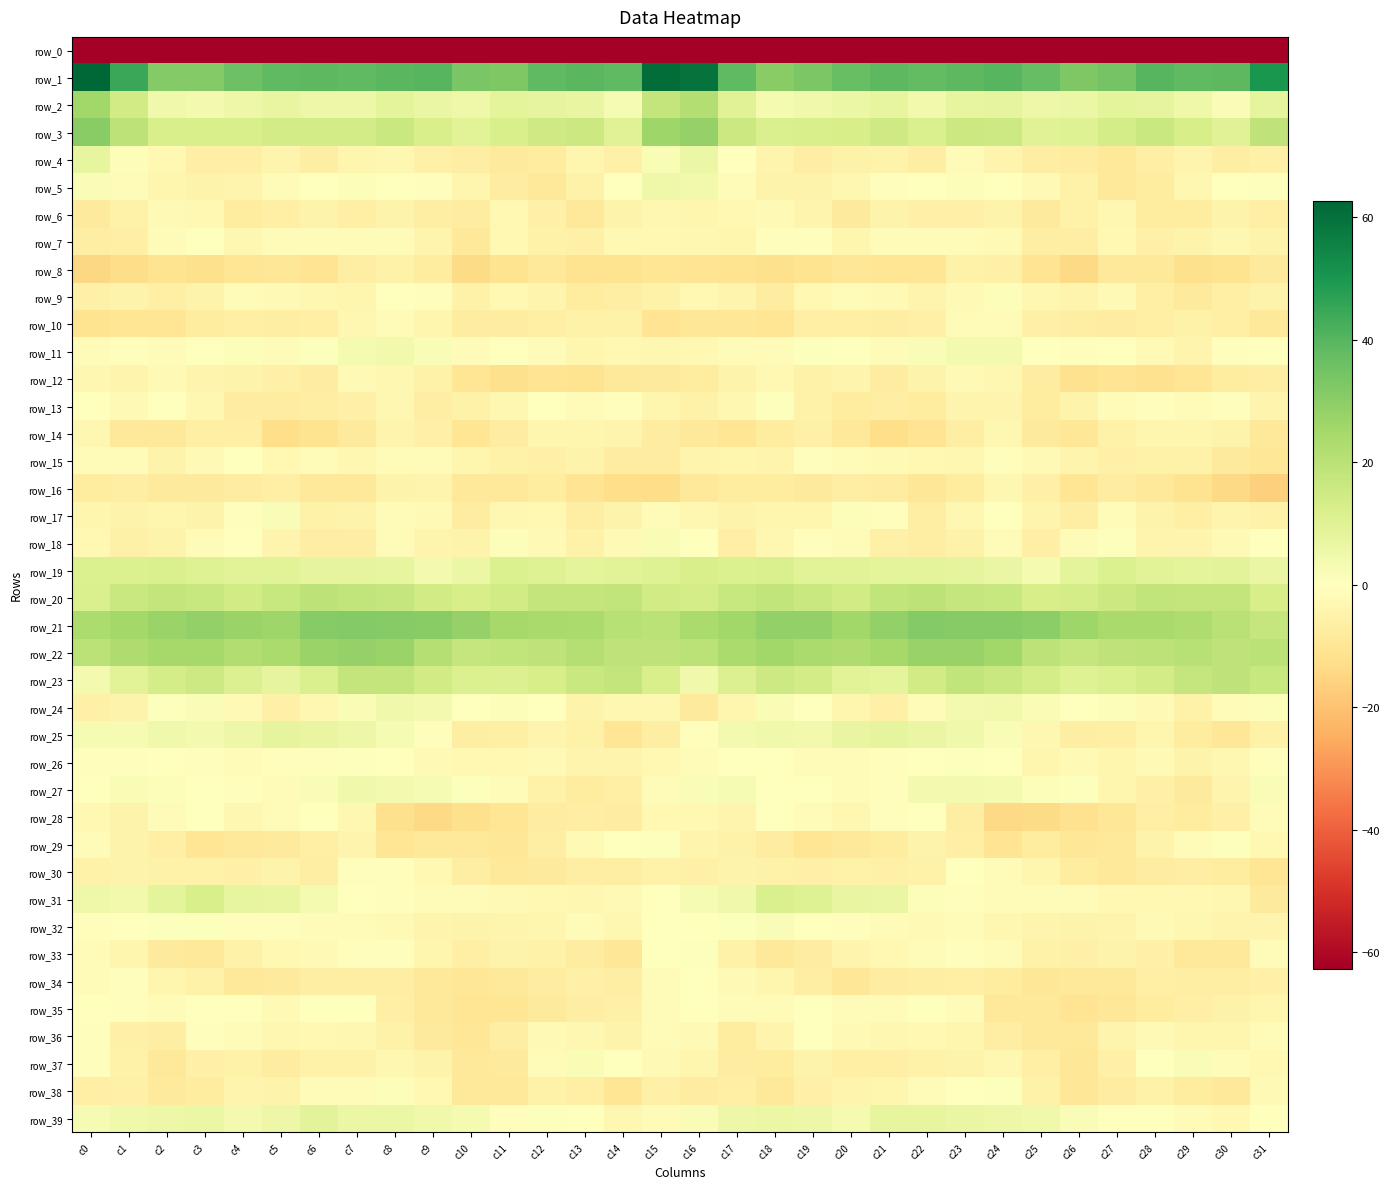

How many data points in row_38 are less than -5?

18